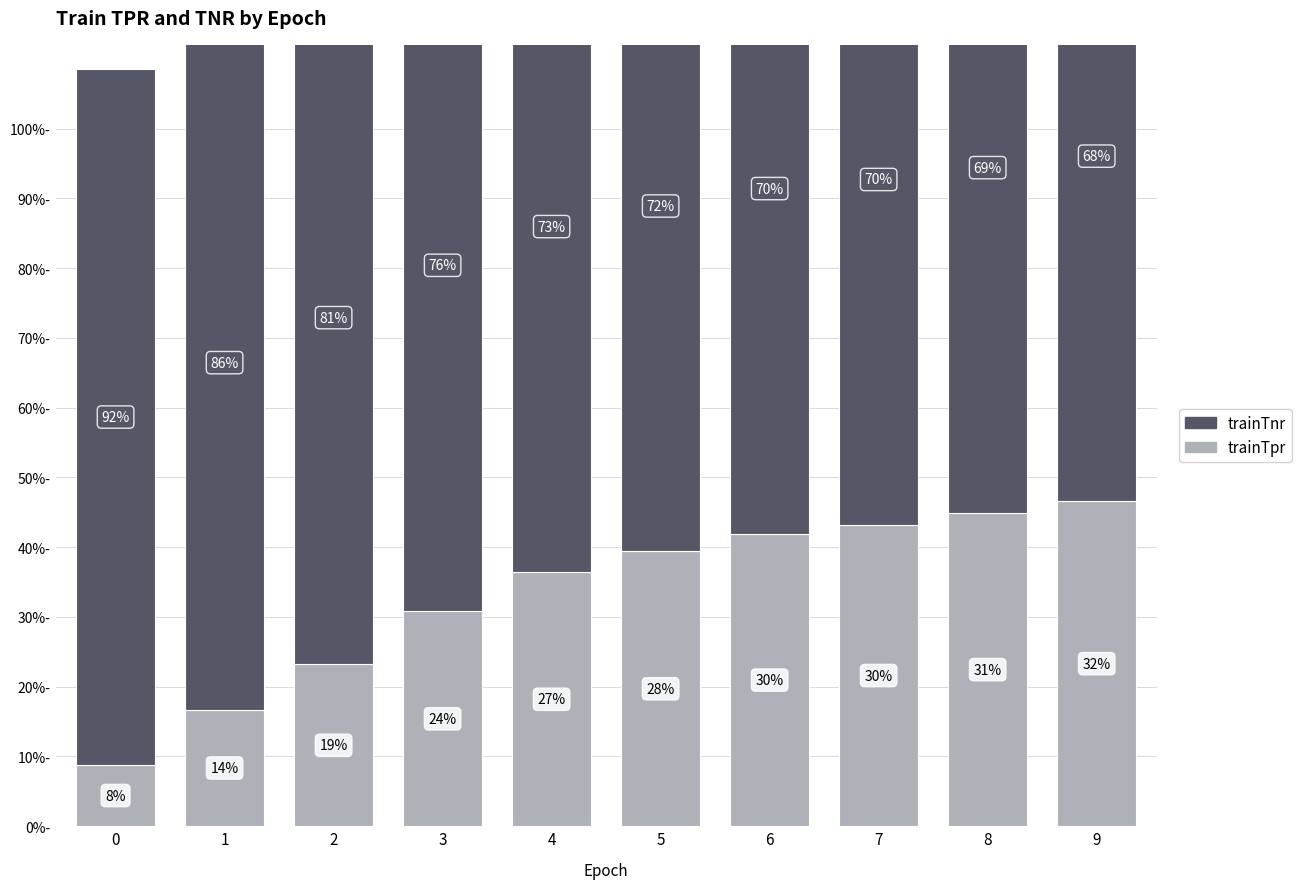

Is the value of trainTnr at 6 greater than the value of trainTpr at 7?

Yes